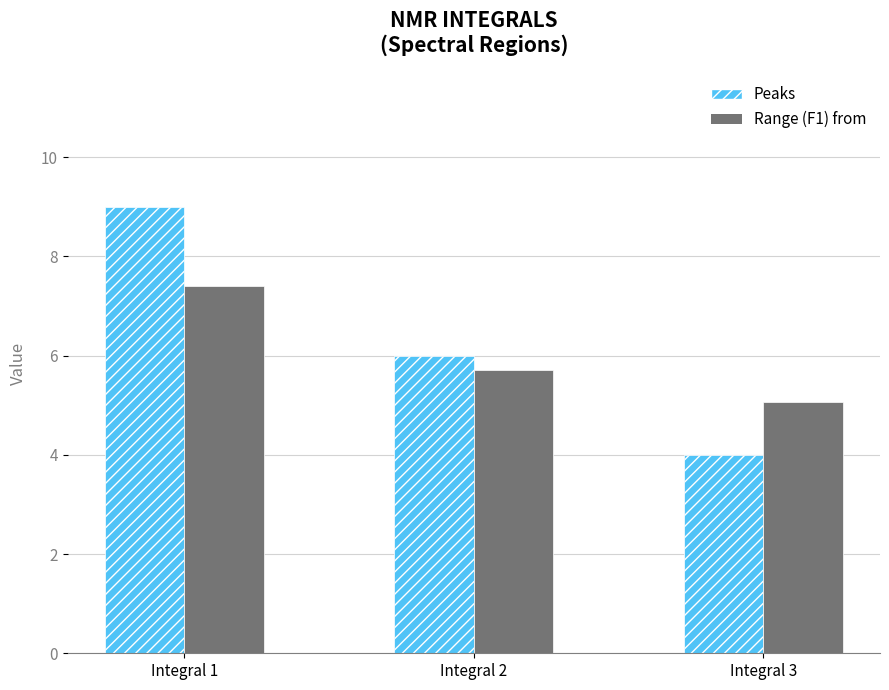

What is the value of the Peaks bar at the 3rd from the left?

4.0